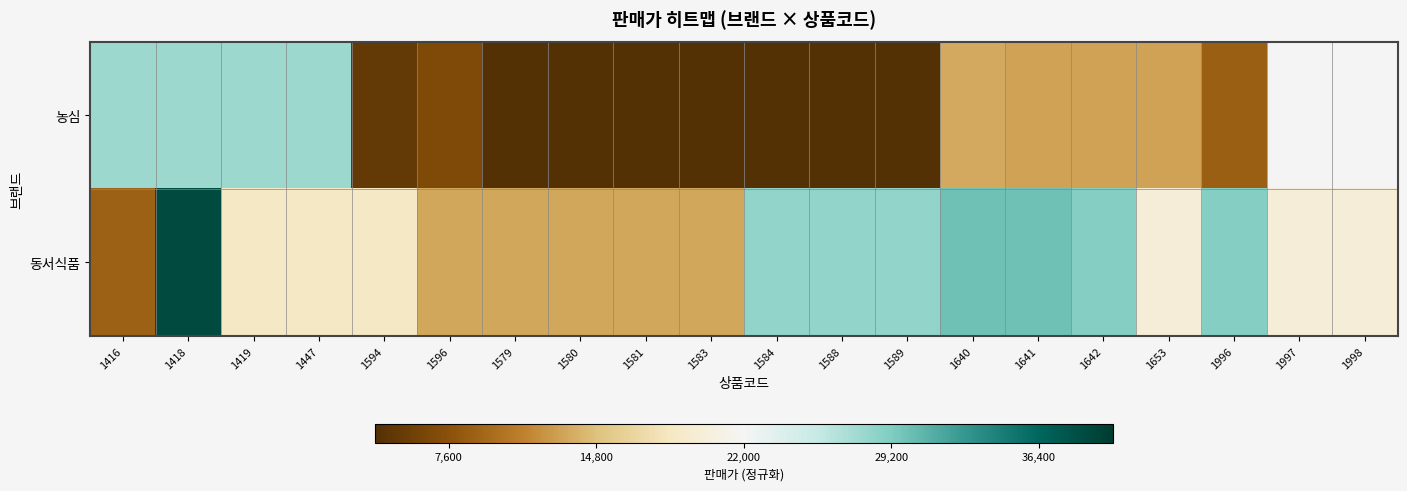

Rank the series by their maximum value, from lowest to highest.

농심, 동서식품